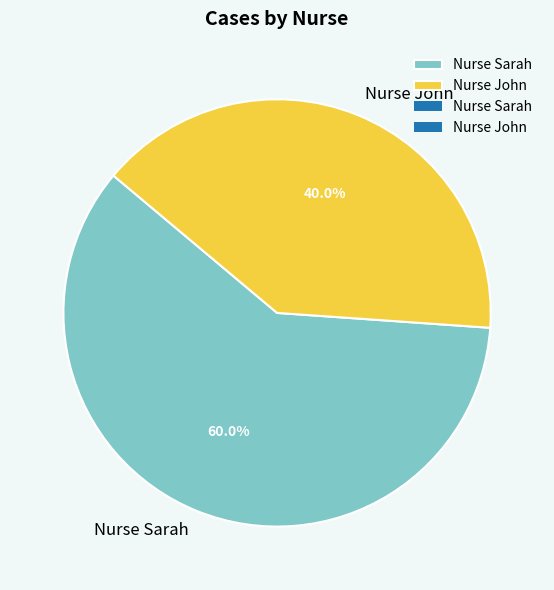

To the nearest percent, what portion does Nurse John represent?

40%